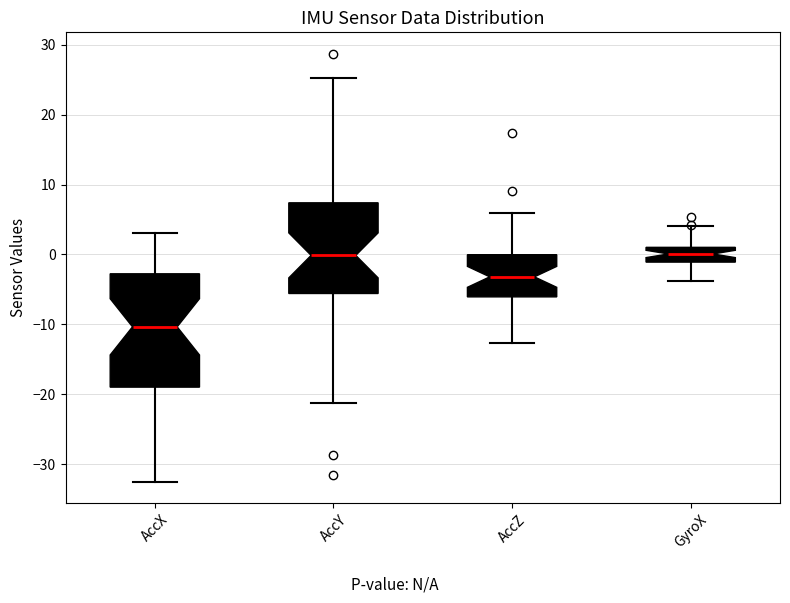

Where does the median line of the box for AccZ sit on the y-axis? The values are not printed on the chart, so give them approximately, as read against the axis.

-3